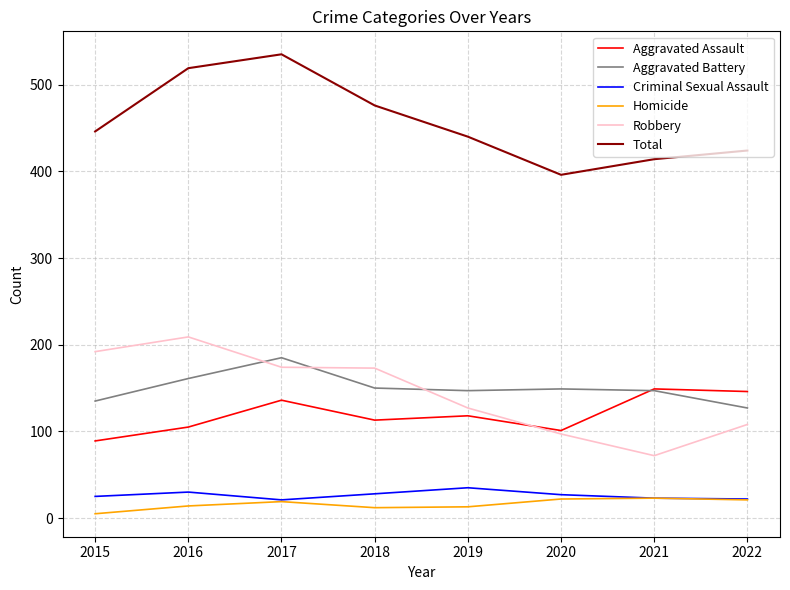

The value of Aggravated Battery at 2020 is 95. True or false?

False